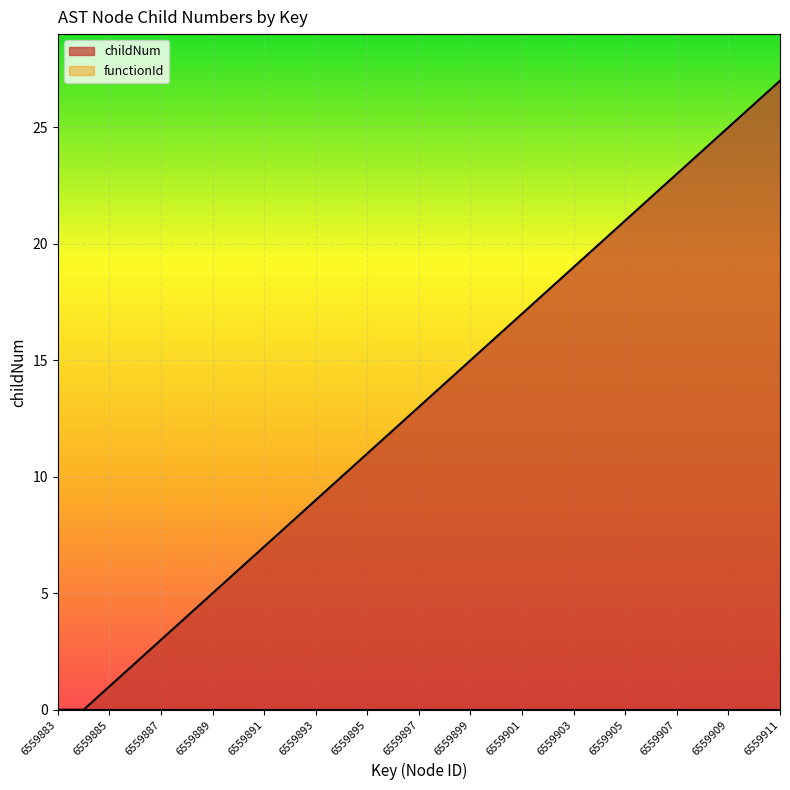

At which label does the data first exceed 13?

6559898